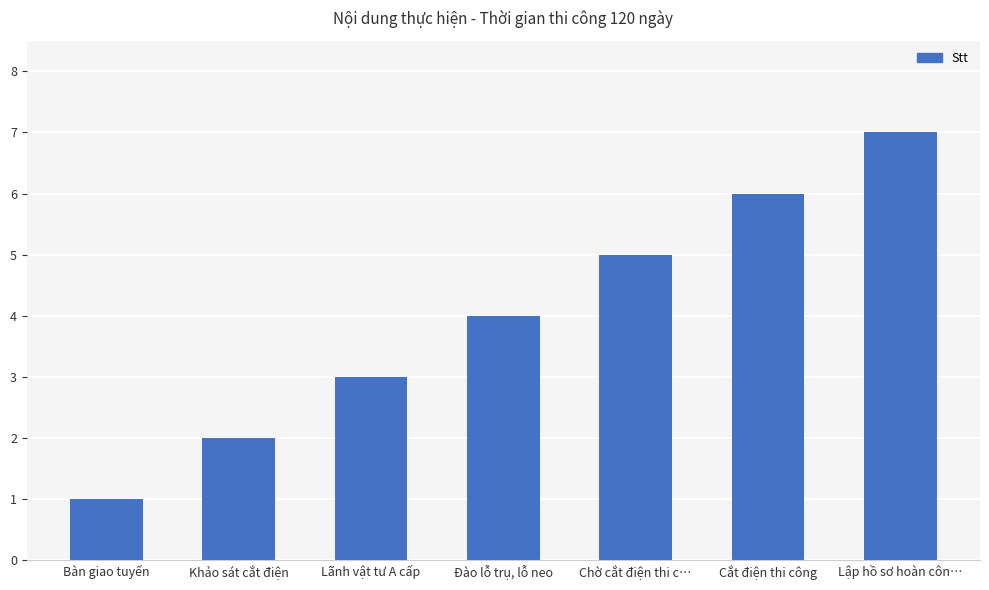

Is it true that the value at Lãnh vật tư A cấp is 3?

True